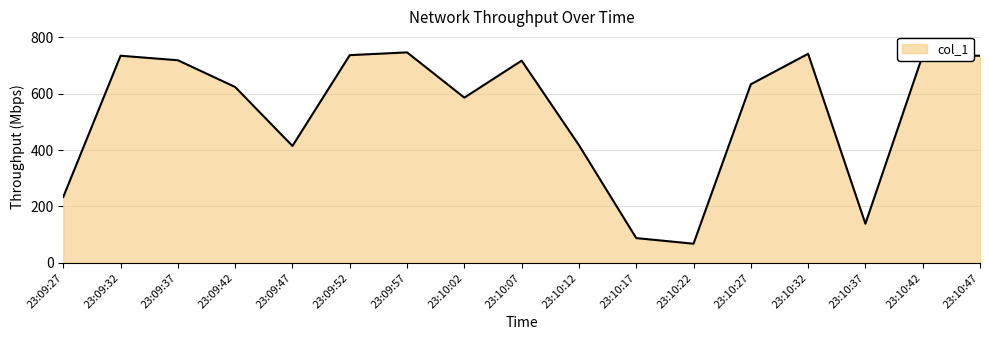

Read the value at 23:10:07.

717.1